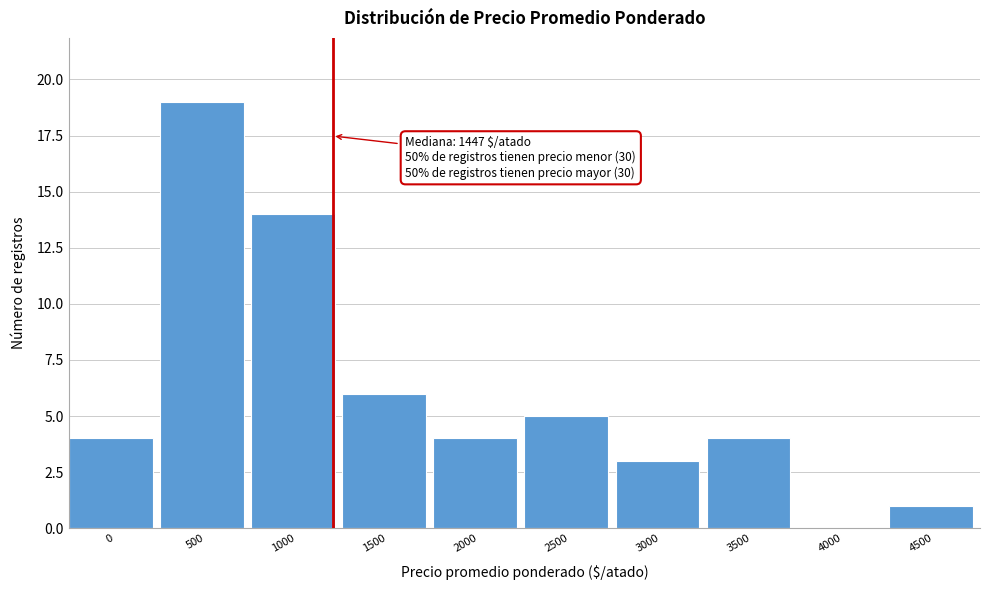

Reading right to left, list all the values displayed in this chart.

4500=1	4000=0	3500=4	3000=3	2500=5	2000=4	1500=6	1000=14	500=19	0=4